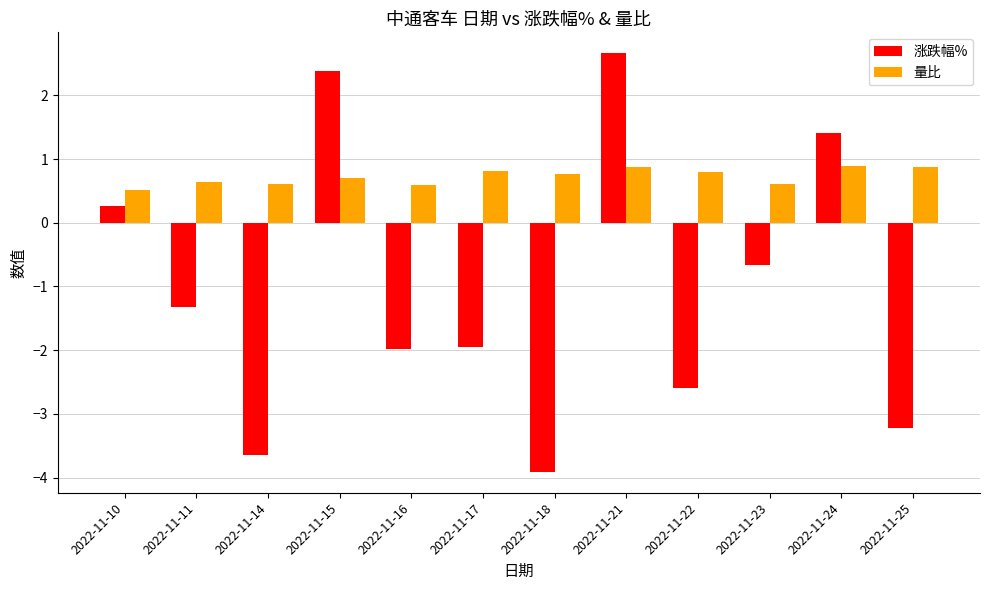

True or false: 涨跌幅% has a value of -3.9 at 2022-11-18.

True